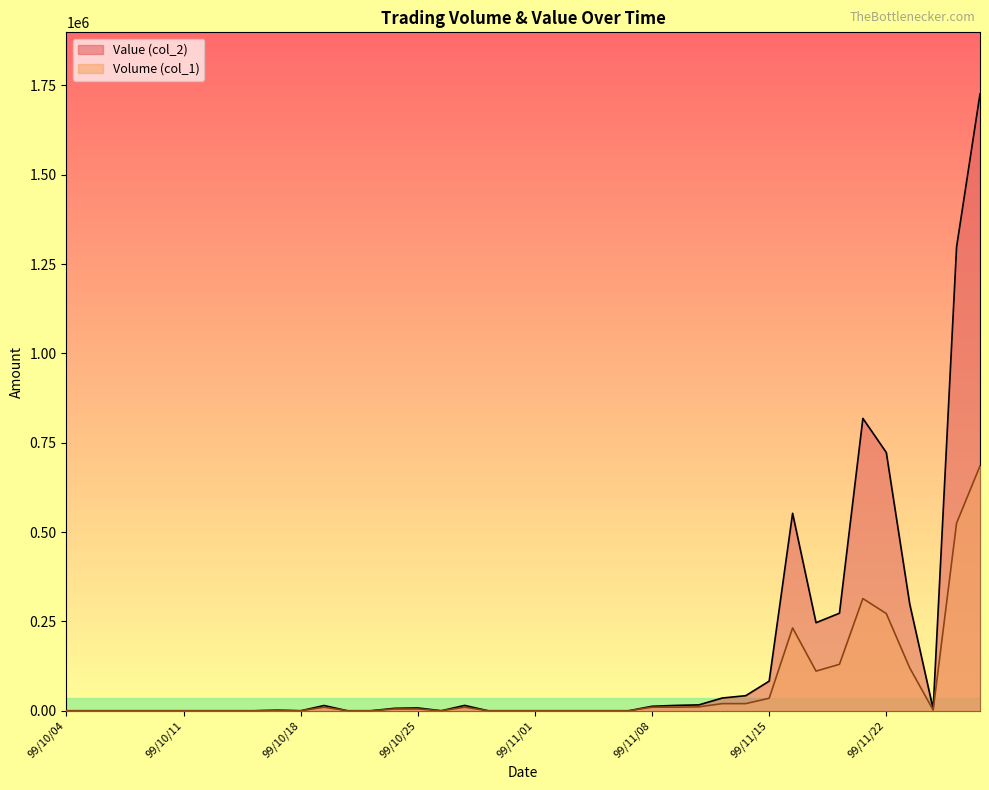

At which category is the sum across all series the highest?

99/11/26